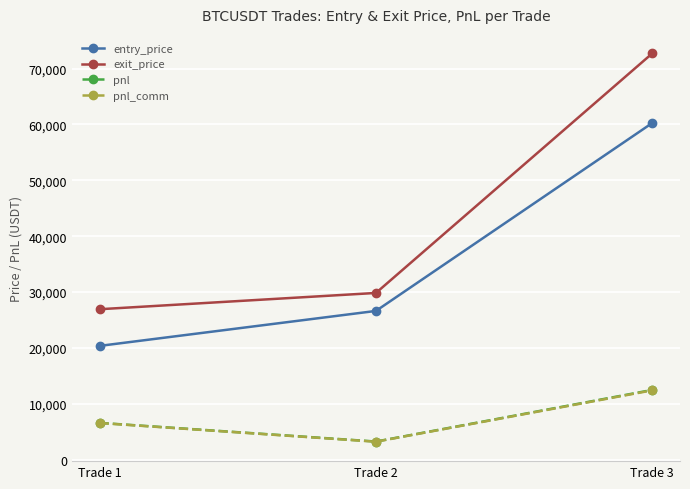

Is the value of pnl_comm at Trade 2 greater than the value of entry_price at Trade 2?

No